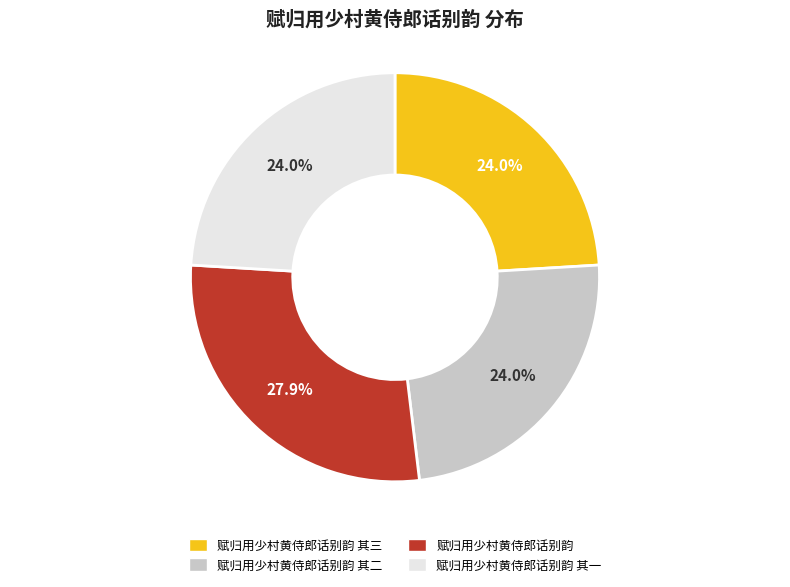

Is there a majority slice in this chart?

No